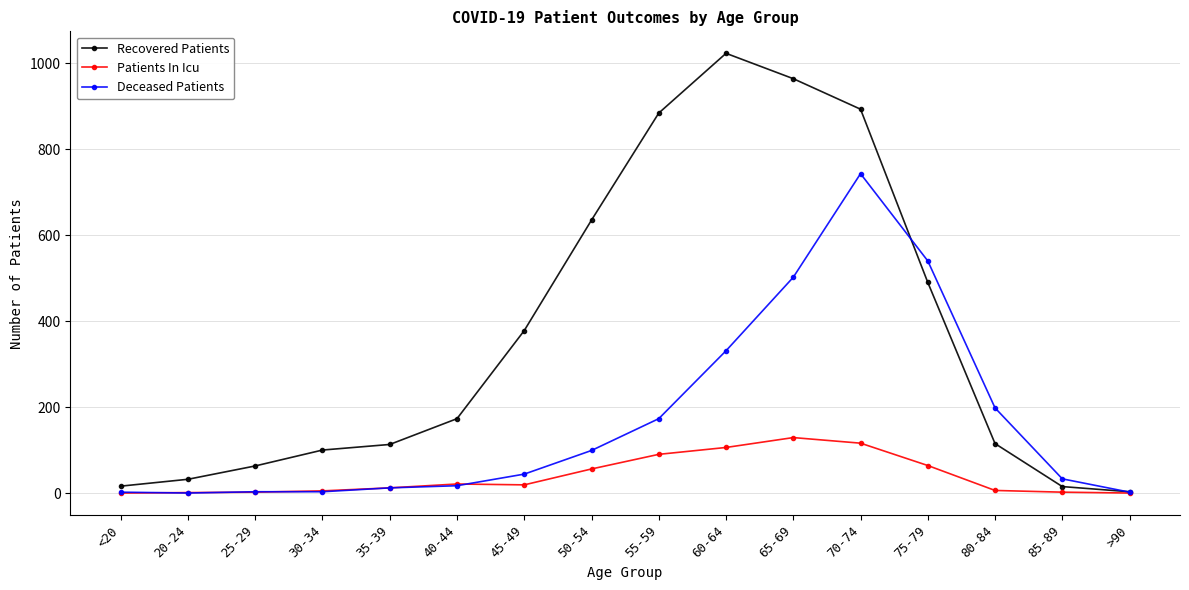

Count the number of data series in this chart.

3